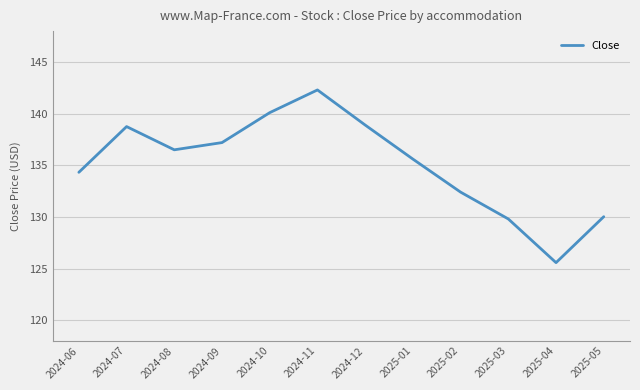

Between 2025-02 and 2024-06, which is larger?

2024-06